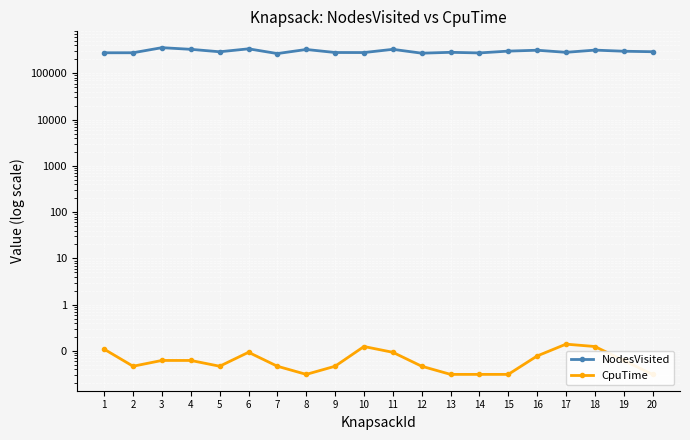

Where is CpuTime nearest to the value 0?

8